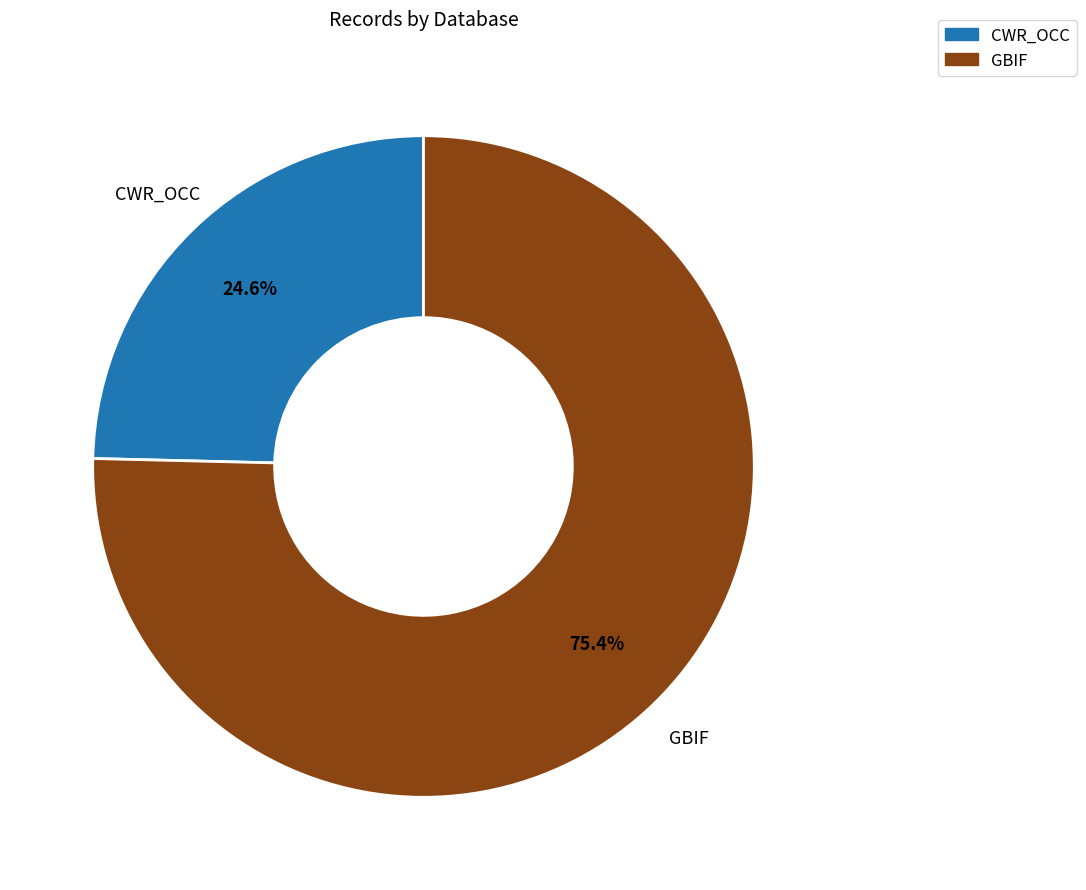

Is the sum of CWR_OCC and GBIF greater than half?

Yes